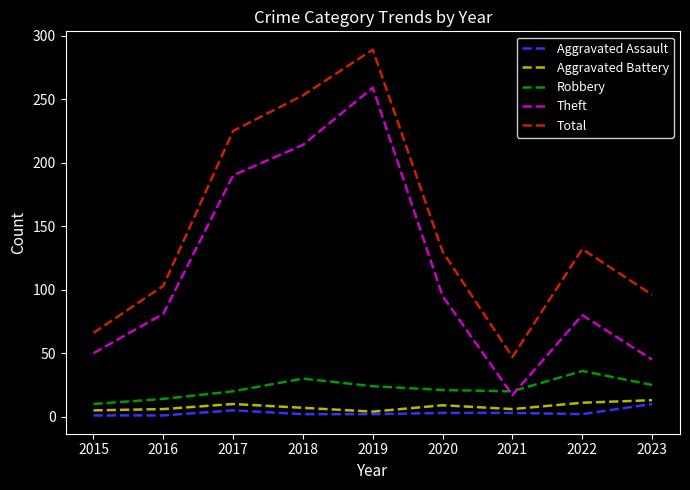

Between 2018 and 2020, which series saw the biggest shift?

Total